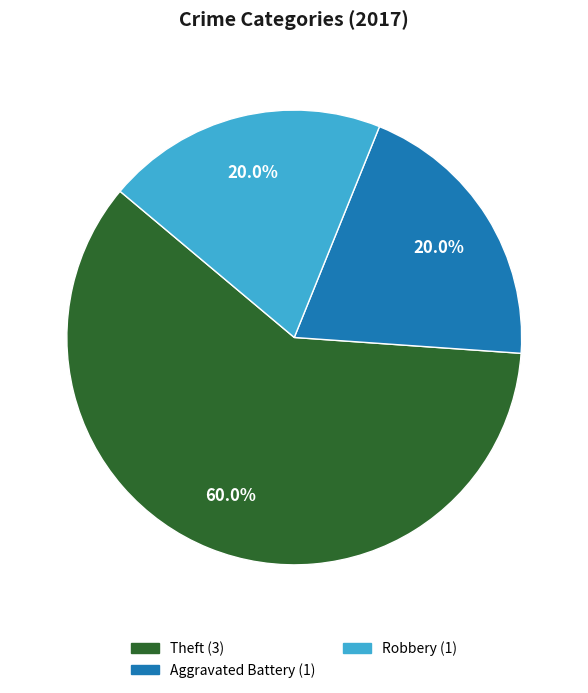

What is the total percentage of Theft and Aggravated Battery?

80.0%